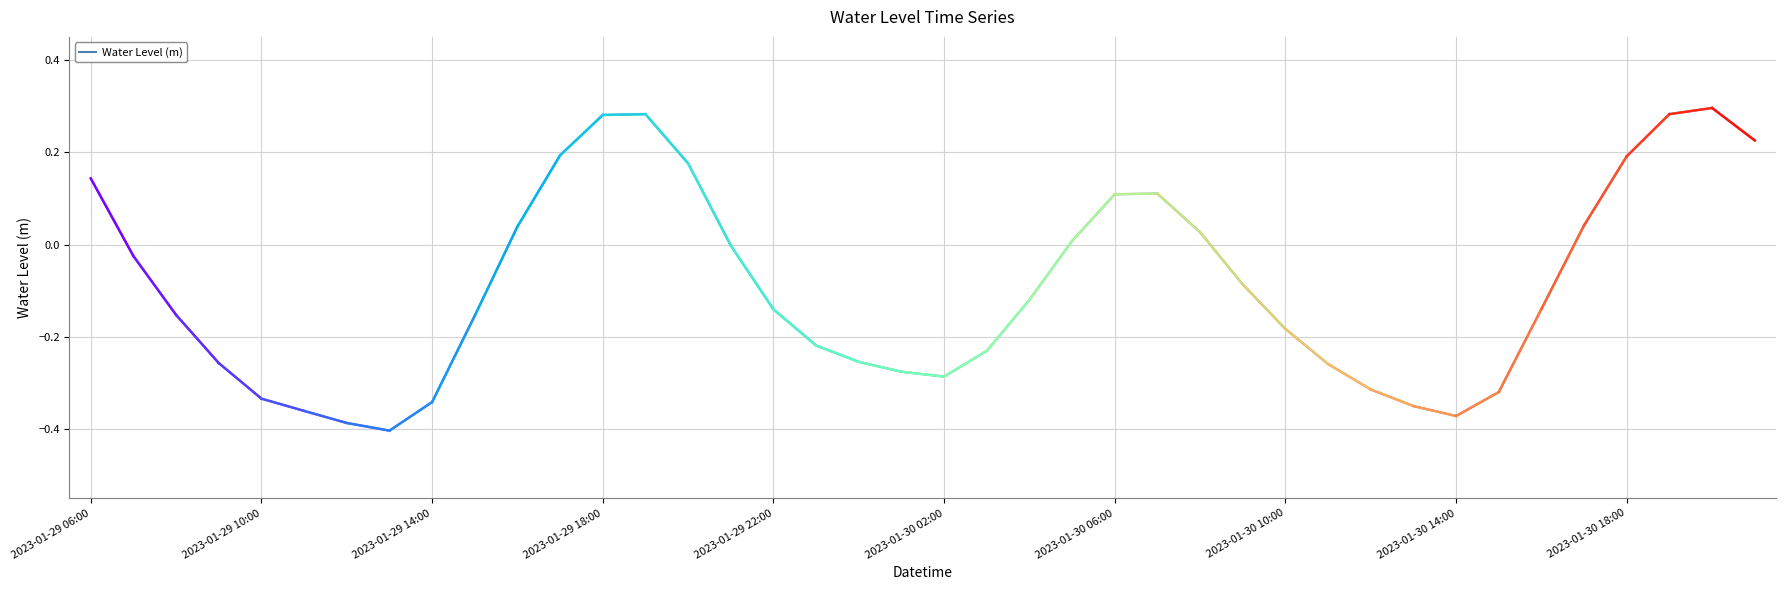

What is the difference between the maximum and minimum values?

0.7